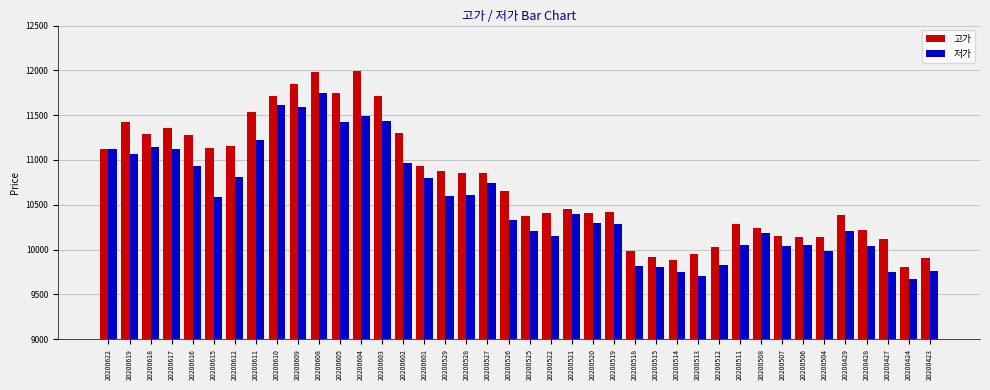

What is the sum of all 저가 values?

421320